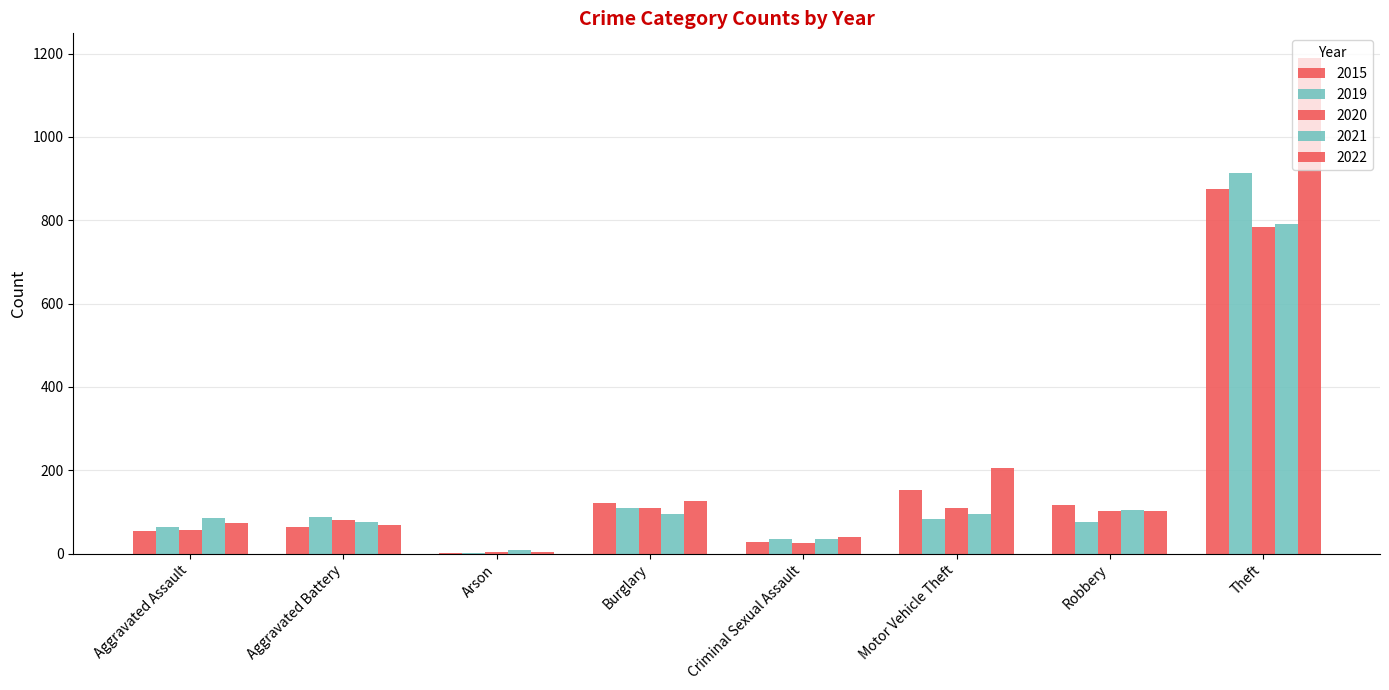

Count the number of data series in this chart.

5